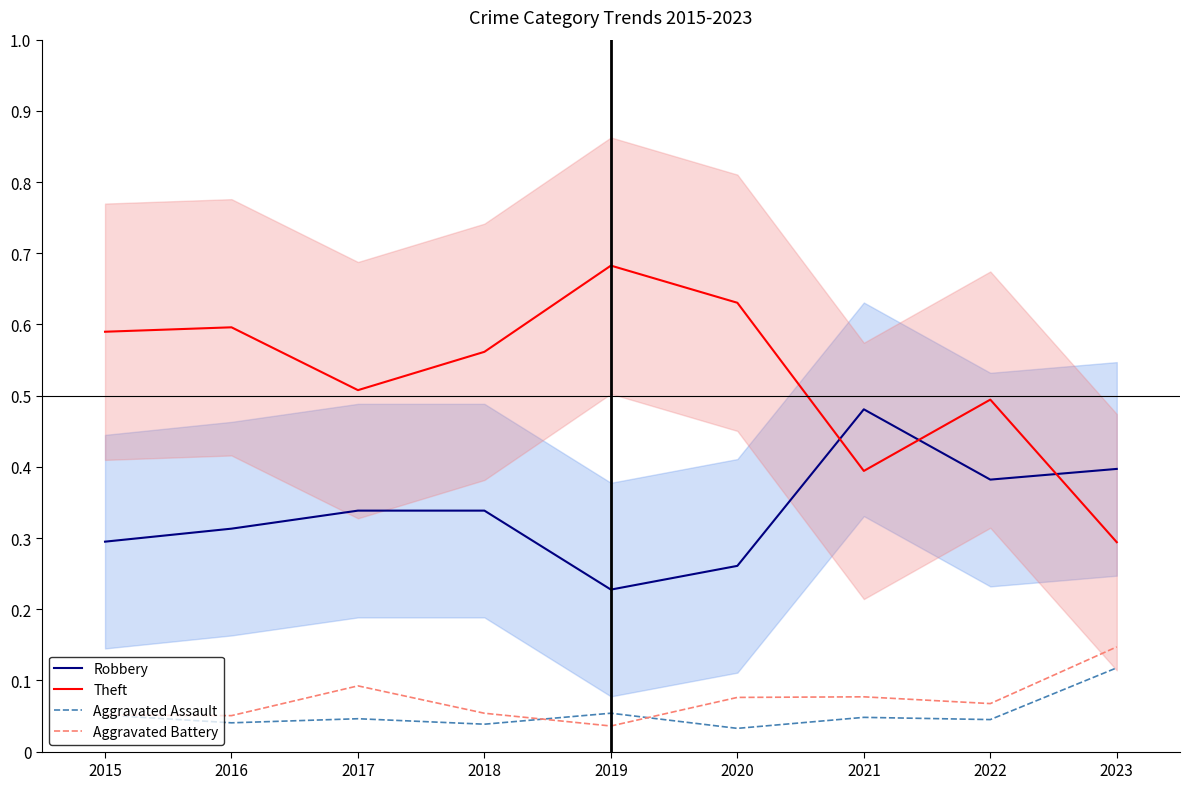

Reading left to right, what are all the values shown in this chart?

Robbery: 2015=0.3	2016=0.3	2017=0.3	2018=0.3	2019=0.2	2020=0.3	2021=0.5	2022=0.4	2023=0.4
Theft: 2015=0.6	2016=0.6	2017=0.5	2018=0.6	2019=0.7	2020=0.6	2021=0.4	2022=0.5	2023=0.3
Aggravated Assault: 2015=0.1	2016=0.0	2017=0.0	2018=0.0	2019=0.1	2020=0.0	2021=0.0	2022=0.0	2023=0.1
Aggravated Battery: 2015=0.1	2016=0.1	2017=0.1	2018=0.1	2019=0.0	2020=0.1	2021=0.1	2022=0.1	2023=0.1